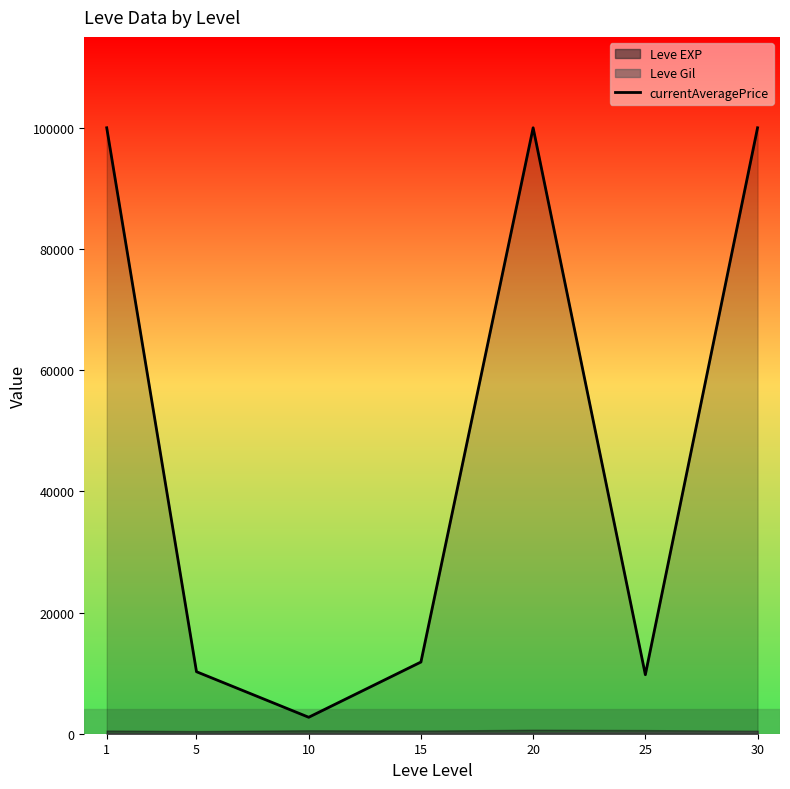

Reading left to right, list all the values displayed in this chart.

100000.0	10233.1	2716.5	11829.4	100000.0	9739.5	100000.0